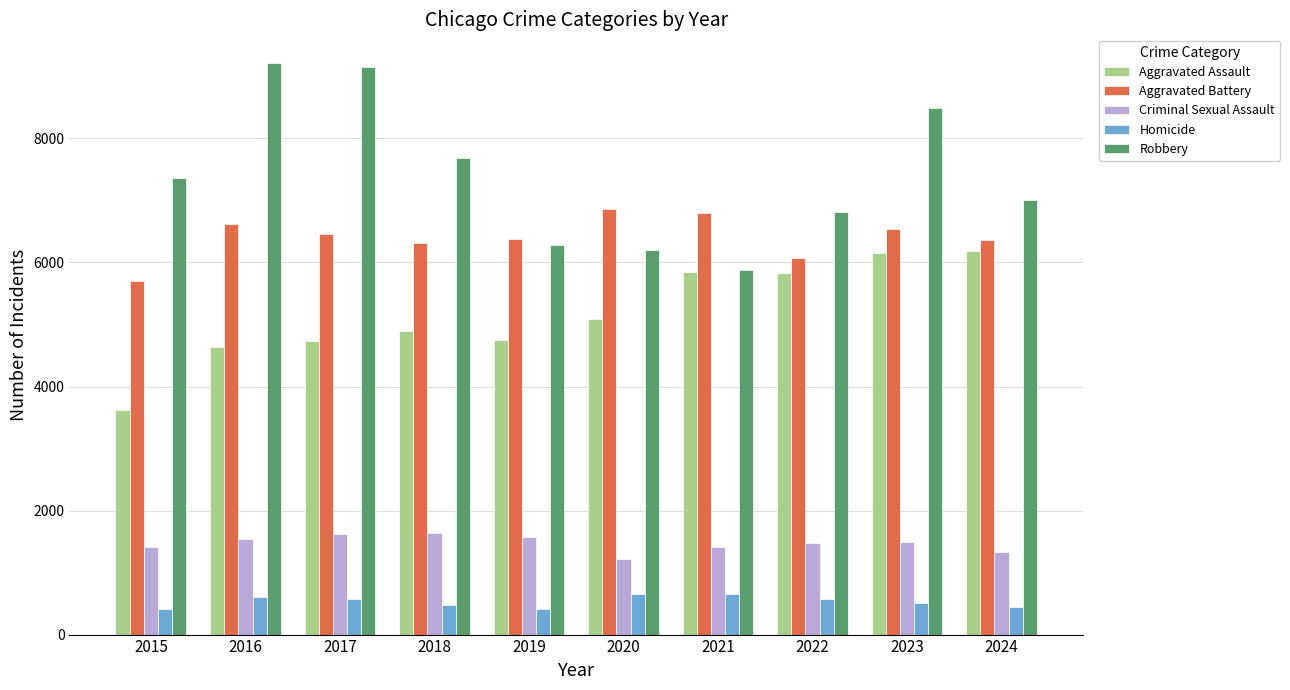

How many categories are shown in the chart?

10